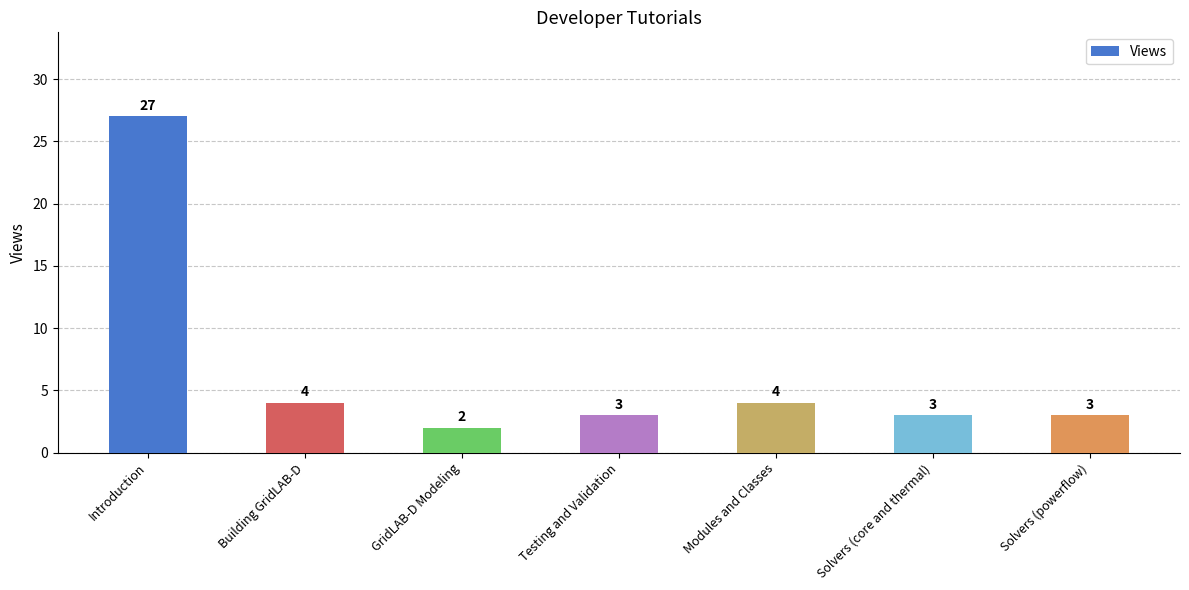

Are the bars horizontal?

No